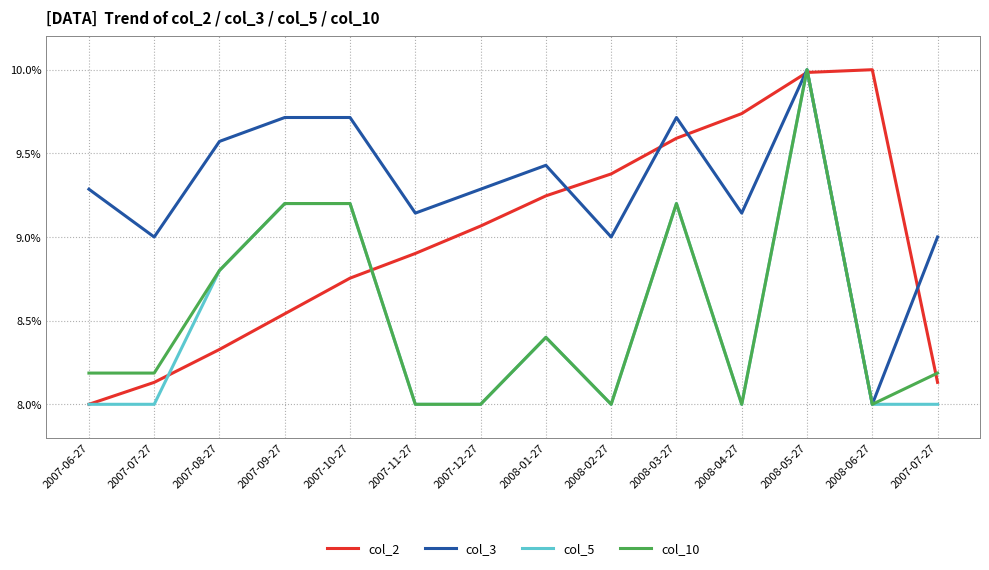

List the labels in order of col_2 value, smallest first.

2007-06-27, 2007-07-27, 2007-07-27, 2007-08-27, 2007-09-27, 2007-10-27, 2007-11-27, 2007-12-27, 2008-01-27, 2008-02-27, 2008-03-27, 2008-04-27, 2008-05-27, 2008-06-27